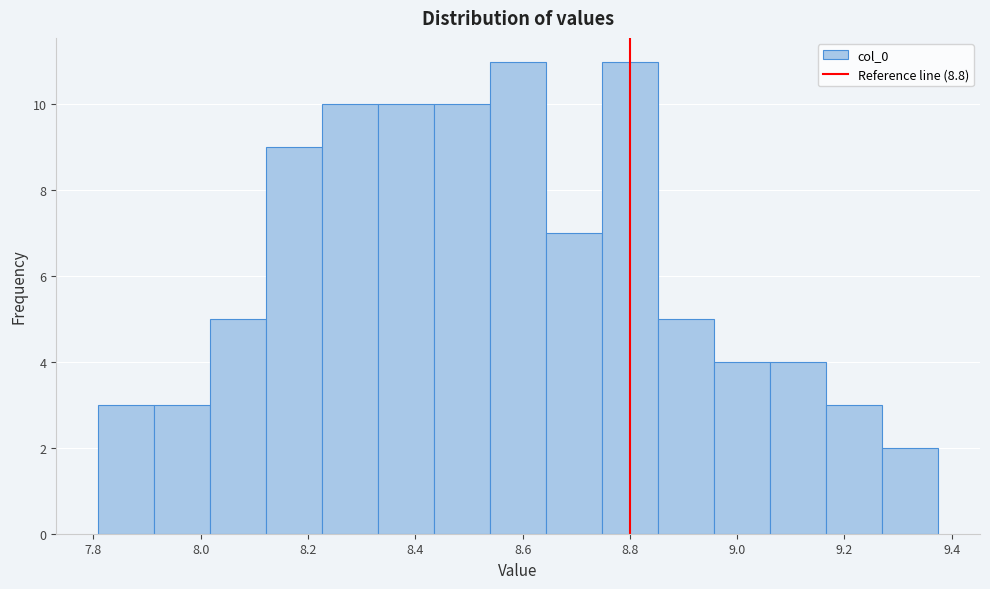

Reading left to right, list every bar in this chart as the range it spans on the x-axis followed by its height. Neither the bar edges nor the heights are printed on the chart, so give them approximately, as read against the axes.

7.80 to 7.92: 3
7.92 to 8.02: 3
8.02 to 8.12: 5
8.12 to 8.22: 9
8.22 to 8.34: 10
8.34 to 8.44: 10
8.44 to 8.54: 10
8.54 to 8.64: 11
8.64 to 8.74: 7
8.74 to 8.86: 11
8.86 to 8.96: 5
8.96 to 9.06: 4
9.06 to 9.16: 4
9.16 to 9.28: 3
9.28 to 9.38: 2